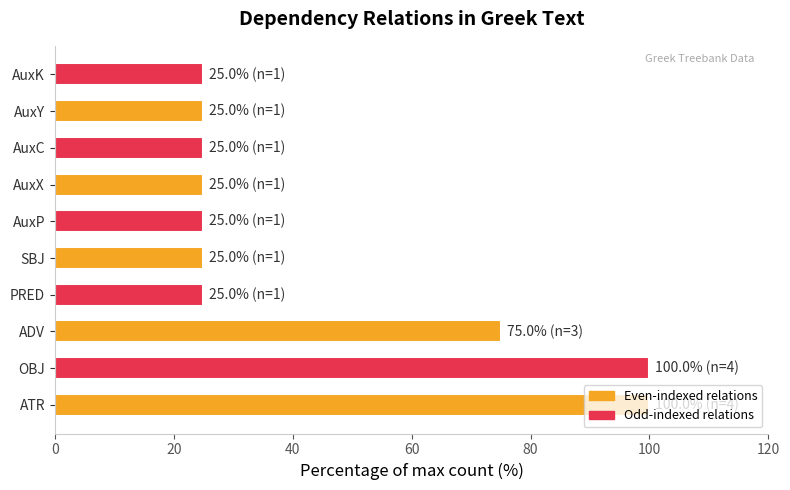

What is the smallest value displayed?

25